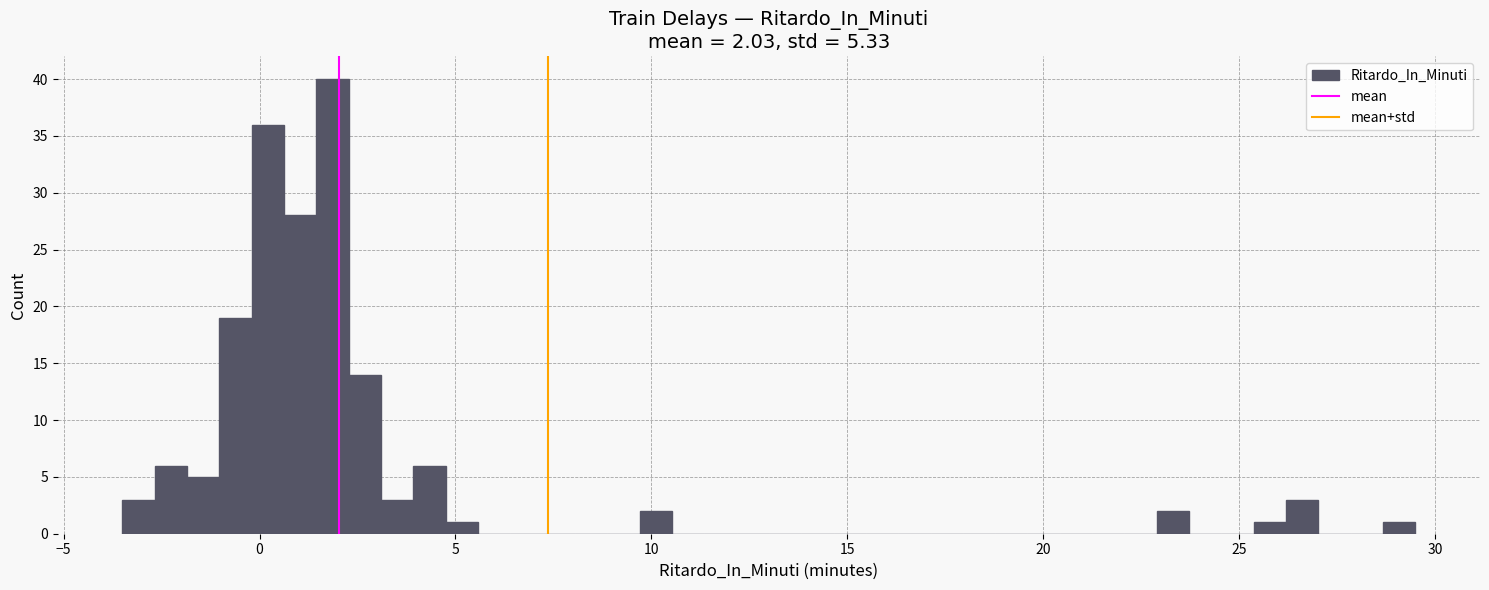

Around what value on the x-axis is the tallest bar? Give the approximate position of its centre, as read against the axis.

2.0